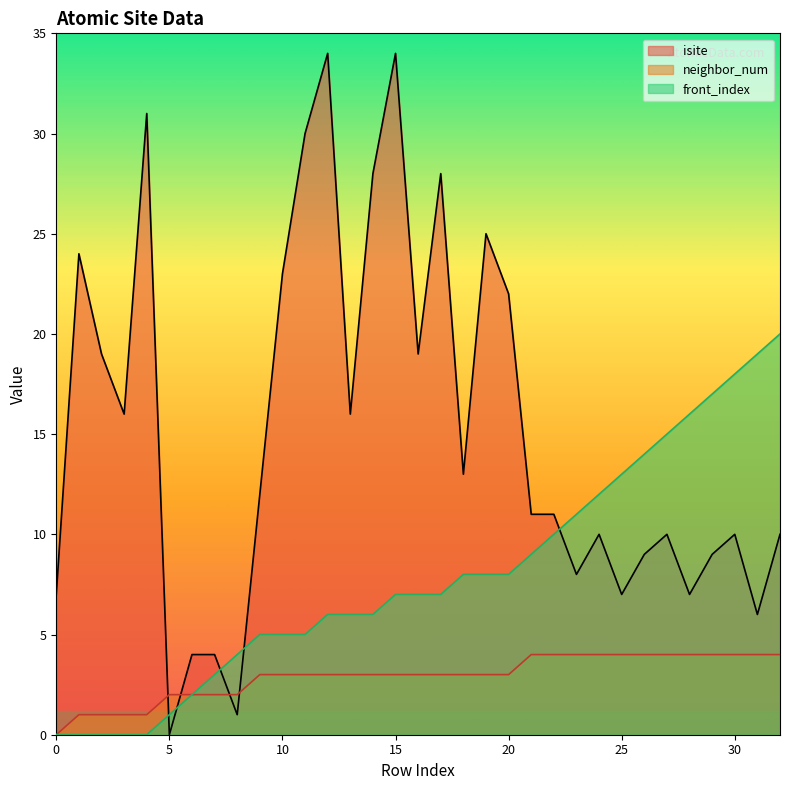

How many intersections are there between isite and neighbor_num?

4